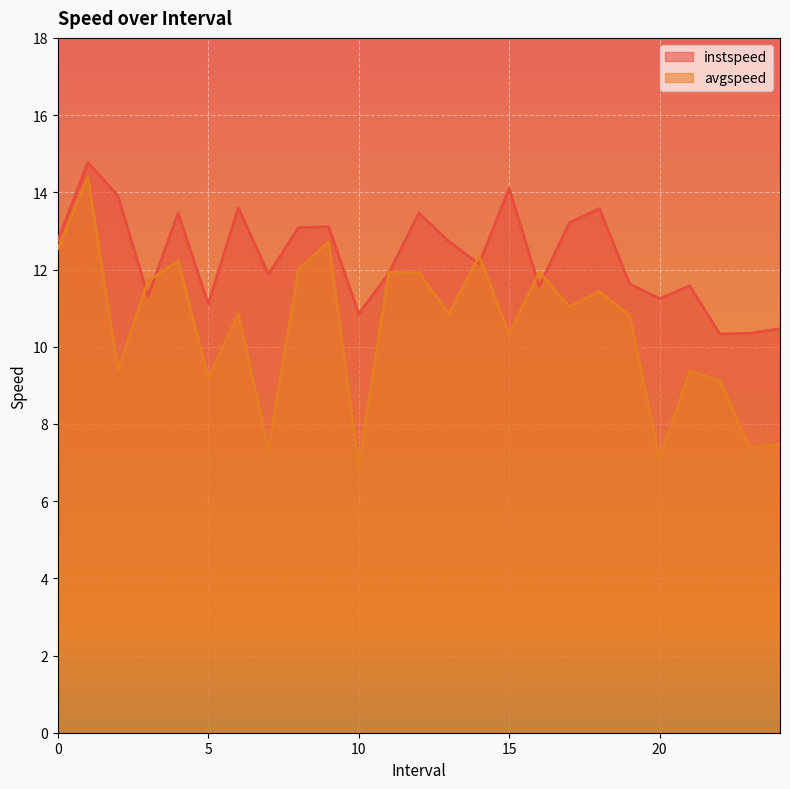

How many lines are shown in the chart?

2